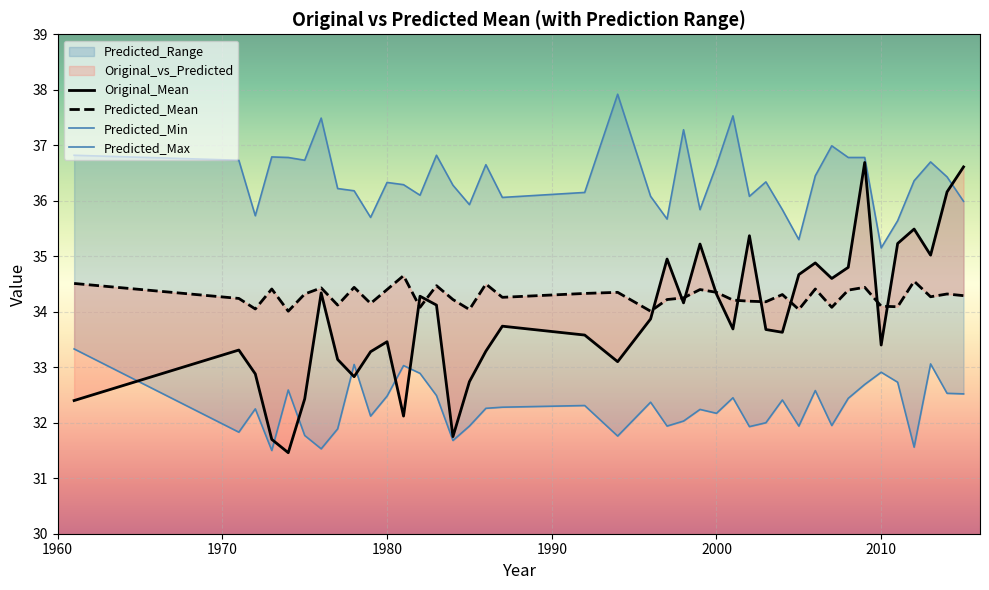

How many times do Original_Mean and Predicted_Max cross each other?

1